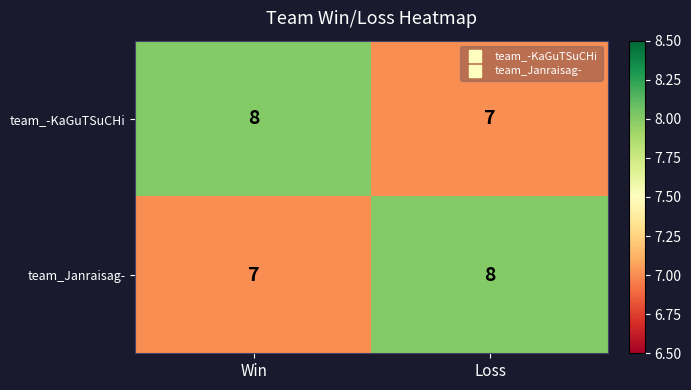

What is the greatest value displayed?

8